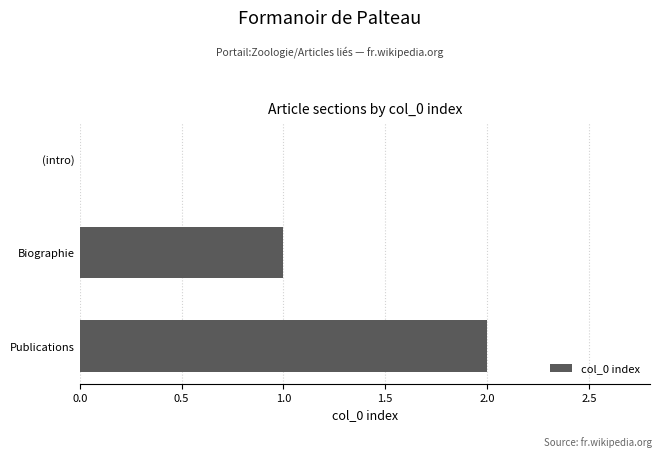

How many data points does each series have?

3